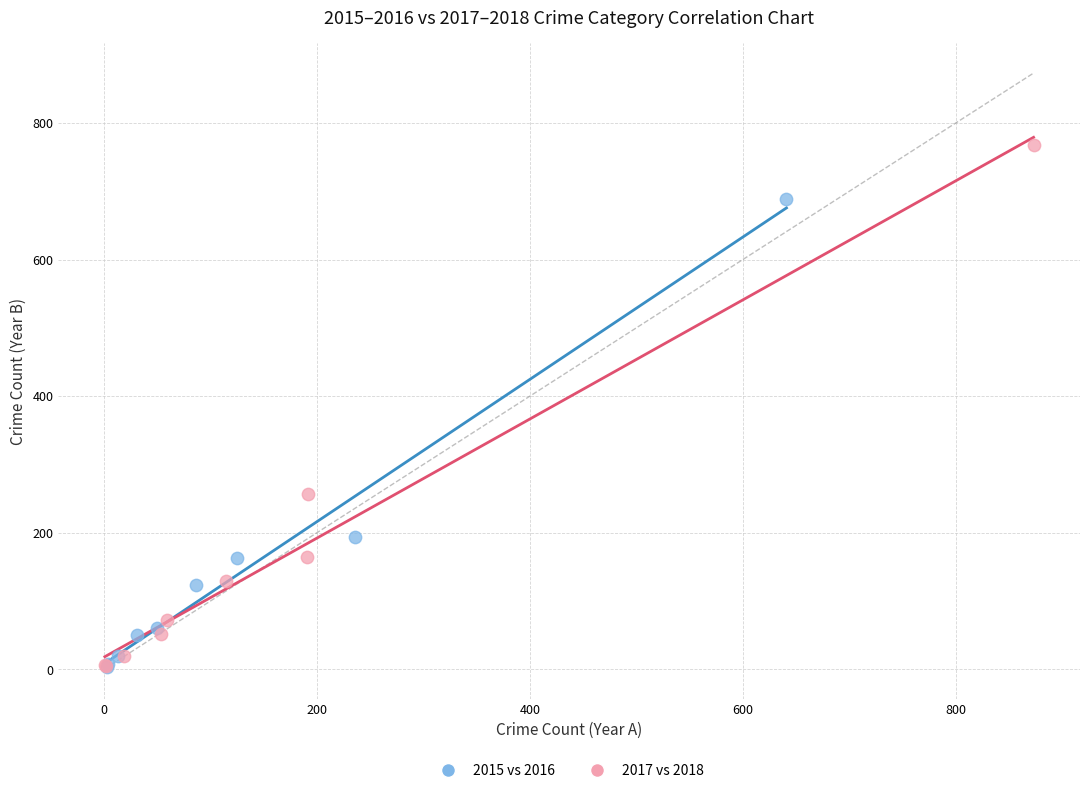

Which series has the widest spread of Y values?

2017 vs 2018